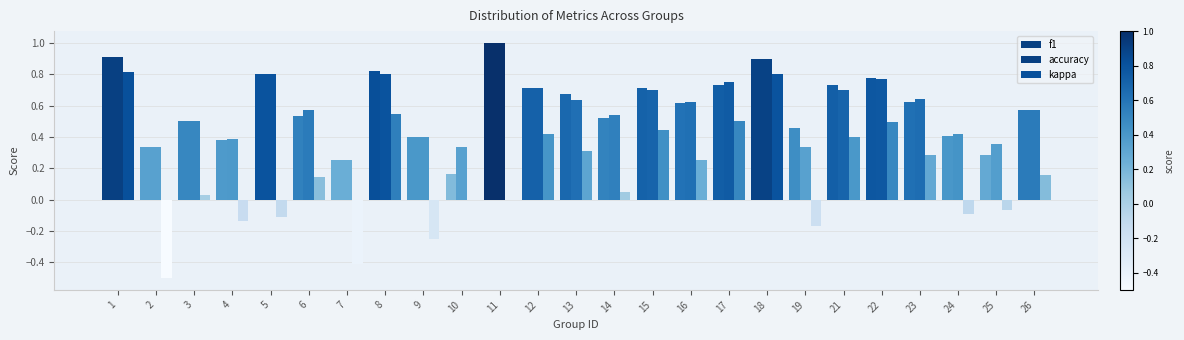

Reading left to right, what are all the values shown in this chart?

f1: 1=0.9	2=0.3	3=0.5	4=0.4	5=0.8	6=0.5	7=0.2	8=0.8	9=0.4	10=0.2	11=1.0	12=0.7	13=0.7	14=0.5	15=0.7	16=0.6	17=0.7	18=0.9	19=0.5	21=0.7	22=0.8	23=0.6	24=0.4	25=0.3	26=0.6
accuracy: 1=0.9	2=0.3	3=0.5	4=0.4	5=0.8	6=0.6	7=0.2	8=0.8	9=0.4	10=0.3	11=1.0	12=0.7	13=0.6	14=0.5	15=0.7	16=0.6	17=0.8	18=0.9	19=0.3	21=0.7	22=0.8	23=0.6	24=0.4	25=0.4	26=0.6
kappa: 1=0.8	2=-0.5	3=0.0	4=-0.1	5=-0.1	6=0.1	7=-0.4	8=0.5	9=-0.2	10=0.0	11=0.0	12=0.4	13=0.3	14=0.0	15=0.4	16=0.2	17=0.5	18=0.8	19=-0.2	21=0.4	22=0.5	23=0.3	24=-0.1	25=-0.1	26=0.2